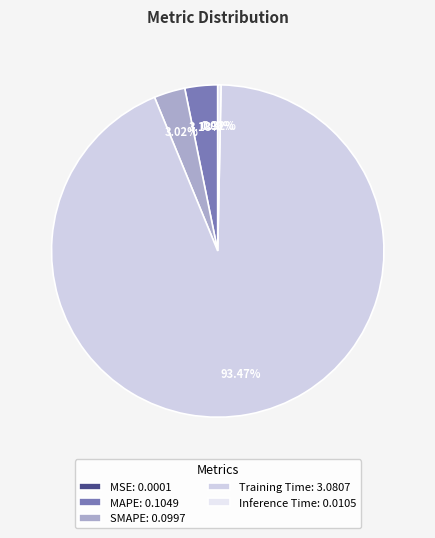

The SMAPE slice represents 3% of the pie. True or false?

True